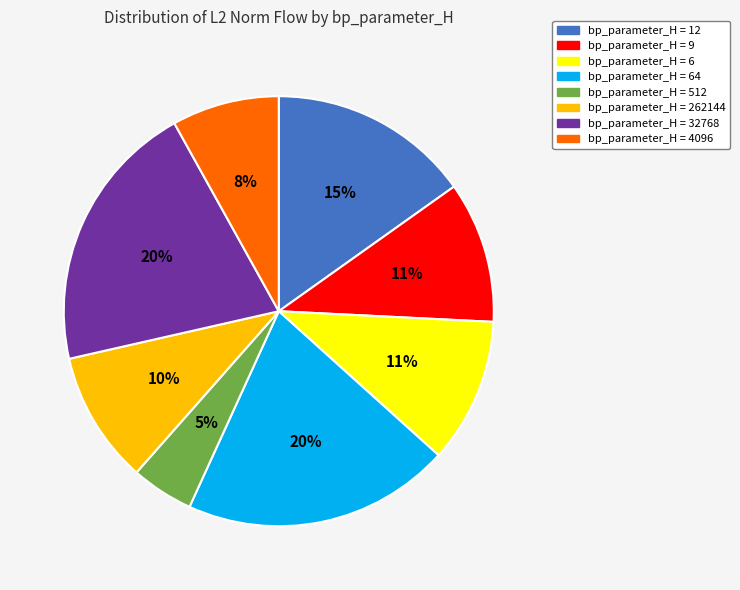

Which category has the smallest portion of the pie?

bp_parameter_H = 512